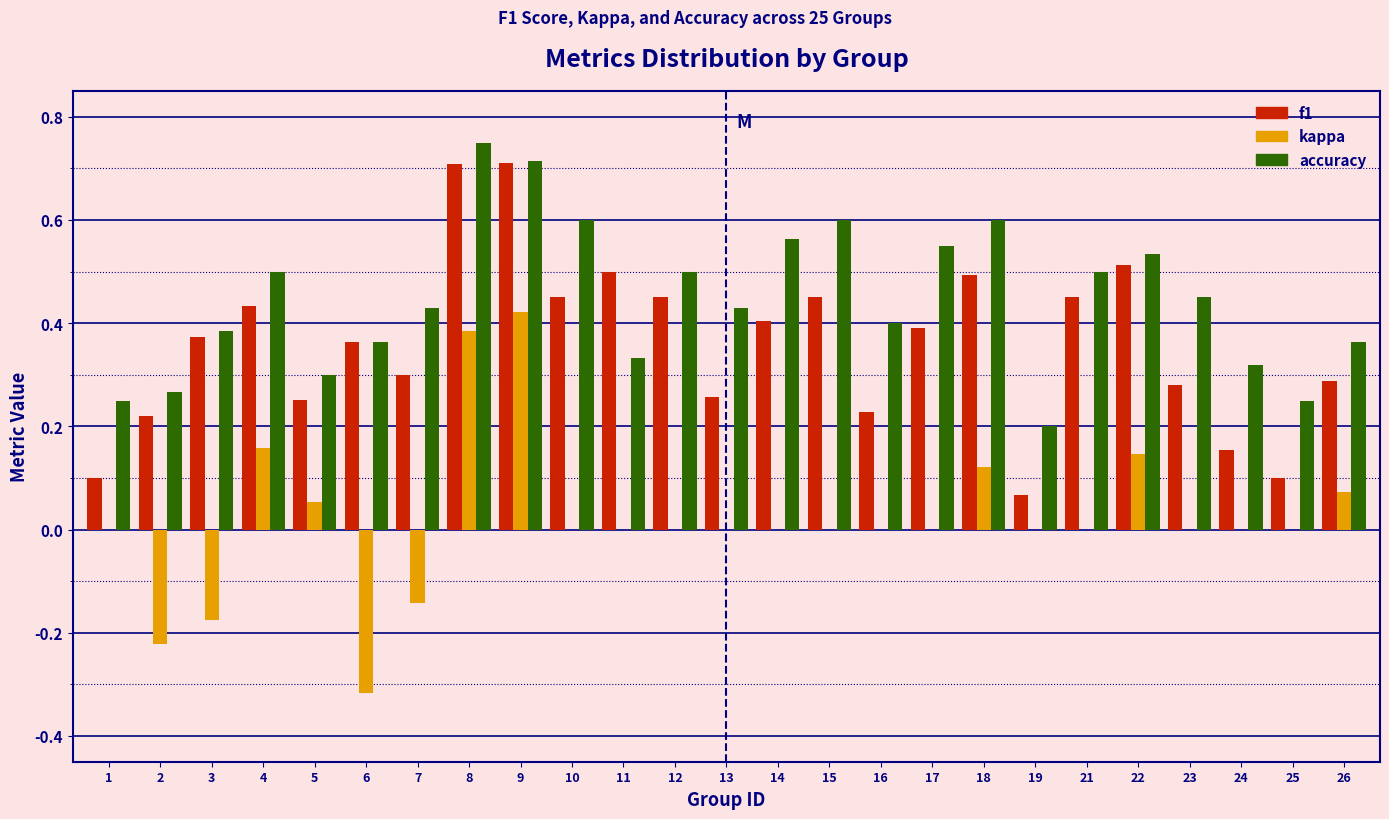

Which series has the largest total across all categories?

accuracy